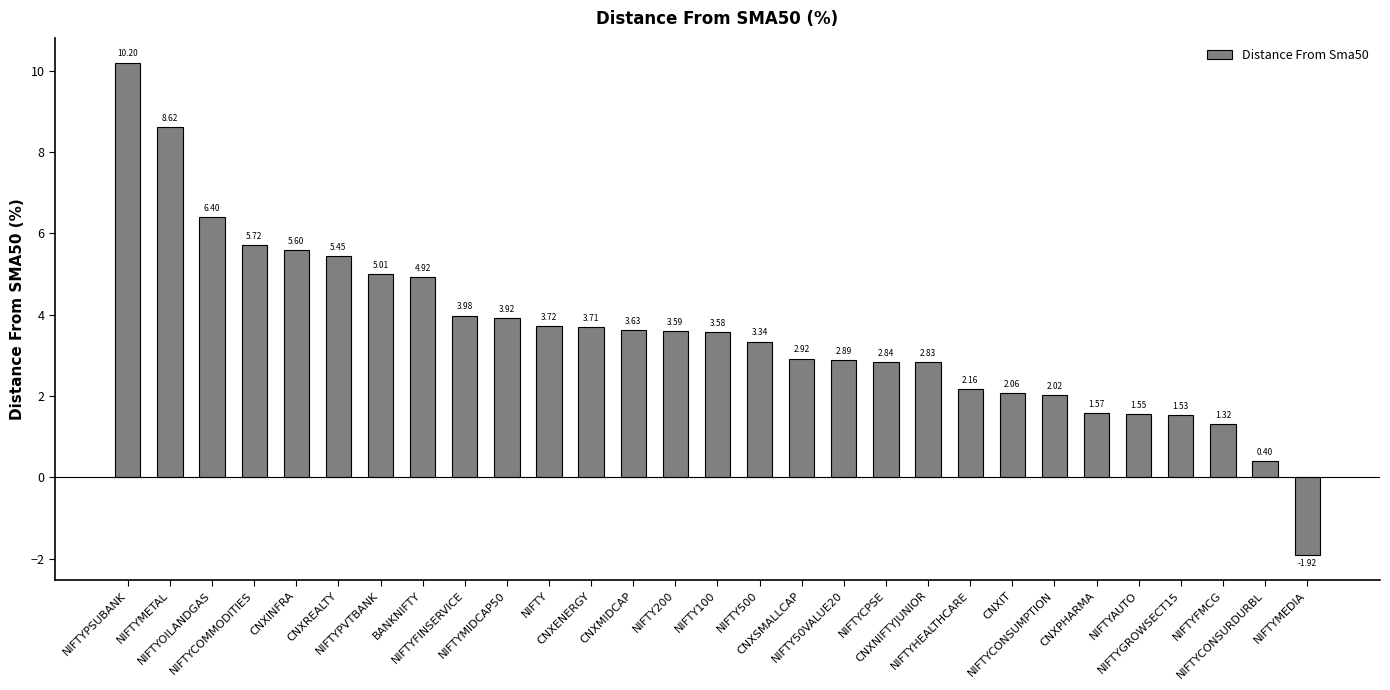

What is the change in value from NIFTYPVTBANK to CNXPHARMA?

-3.4